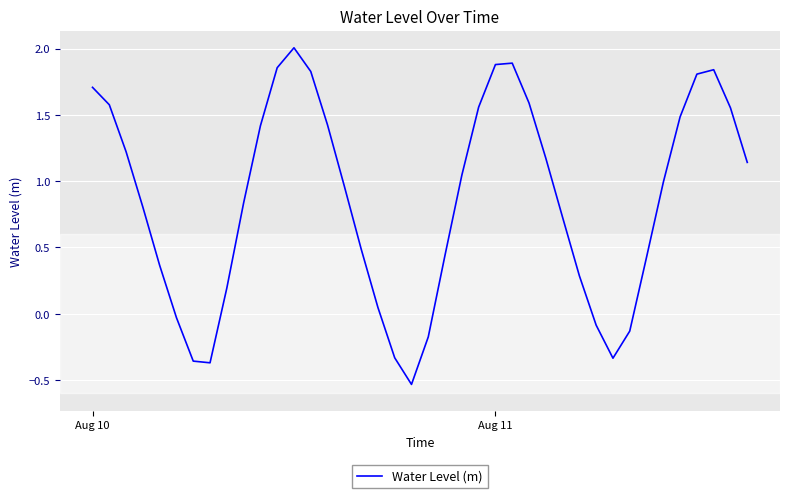

What is the difference between the maximum and minimum values?

2.5